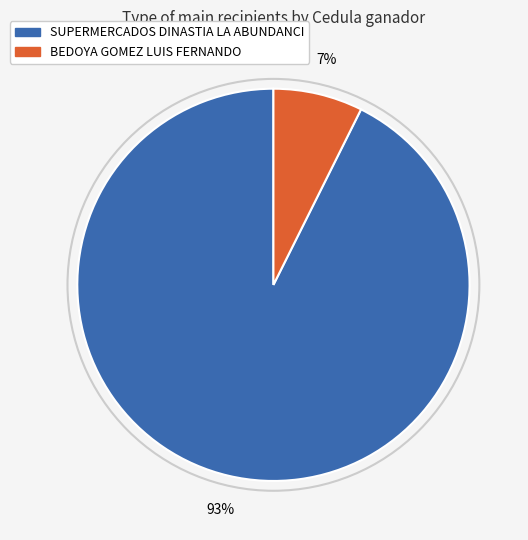

To the nearest percent, what is the average slice percentage?

50%